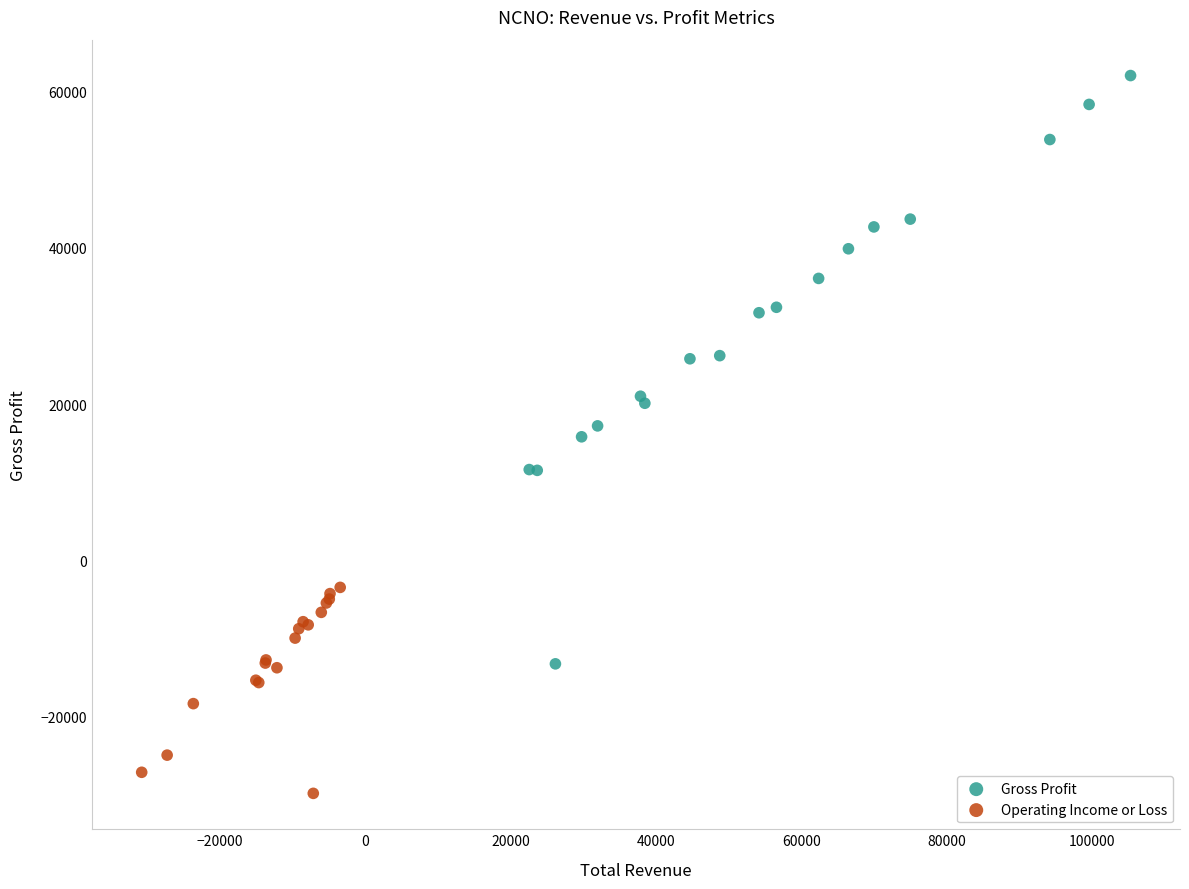

Which series has the widest spread of Y values?

Gross Profit